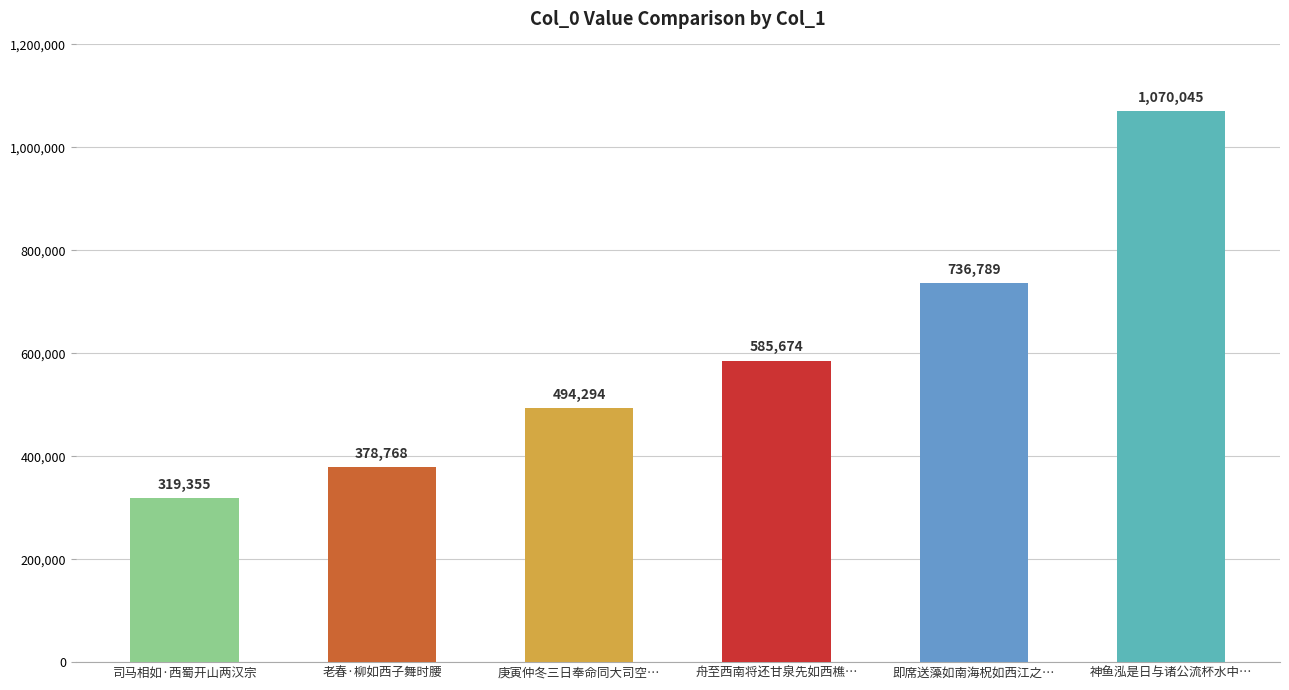

True or false: the data shows 1070045 at 神鱼泓是日与诸公流杯水中….

True